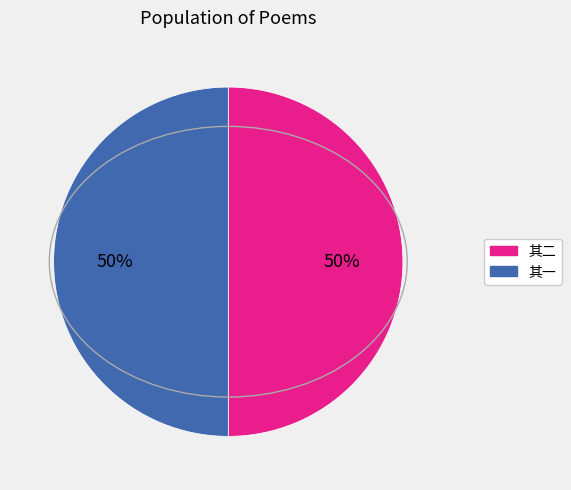

To the nearest percent, what is the average slice percentage?

50%